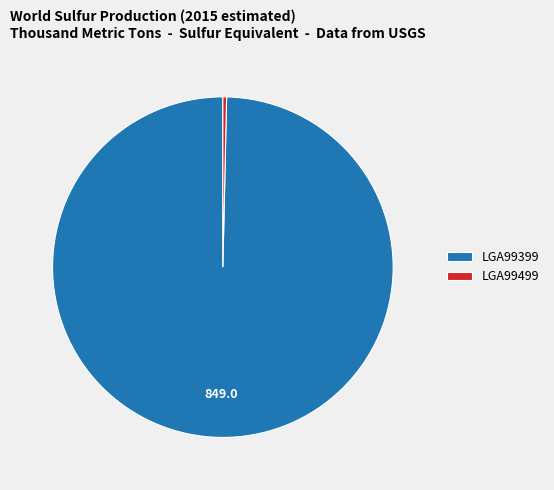

What is the smallest slice in the pie chart?

LGA99499